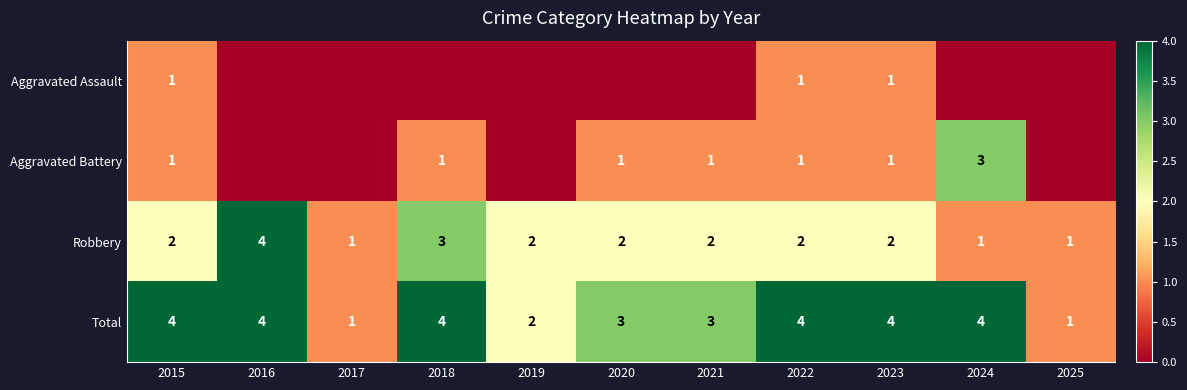

Count the Total values in the range 2 to 4.

9